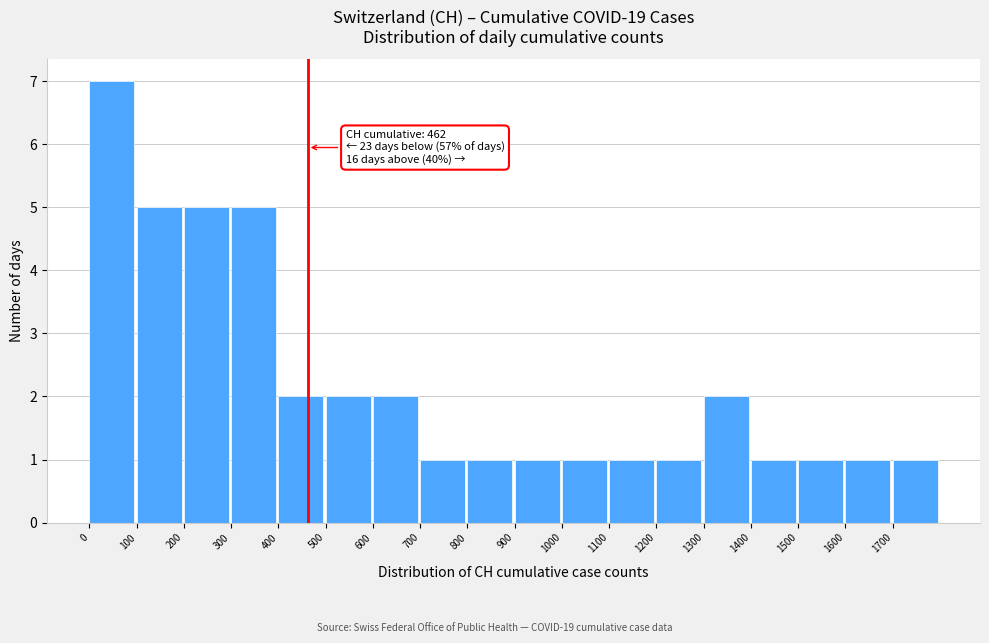

Which range on the x-axis has the tallest bar?

0 to 100